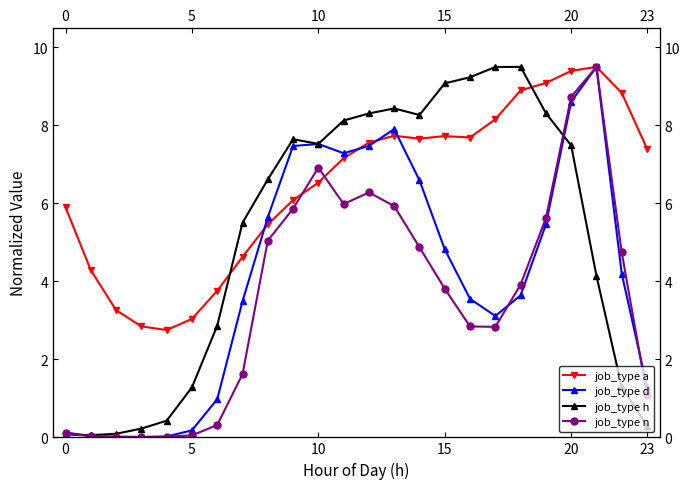

How many values in the job_type a series are below 7?

11